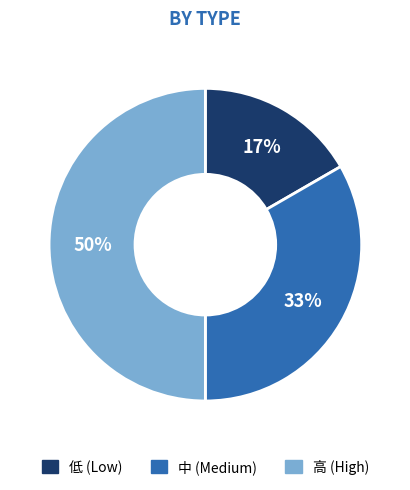

Is it true that 低 (Low) is 17% of the pie?

True